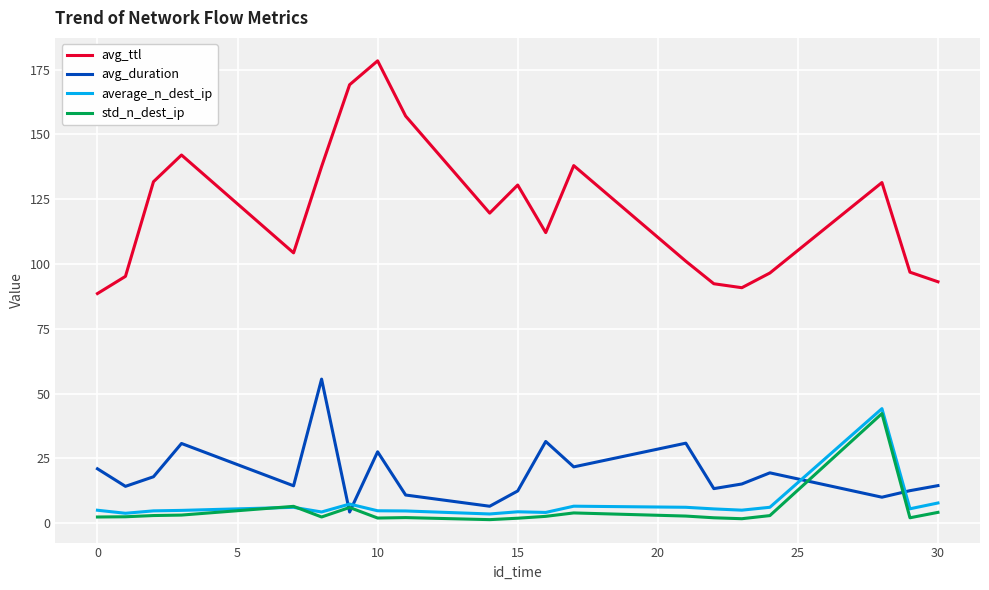

Which series has the largest total across all categories?

avg_ttl